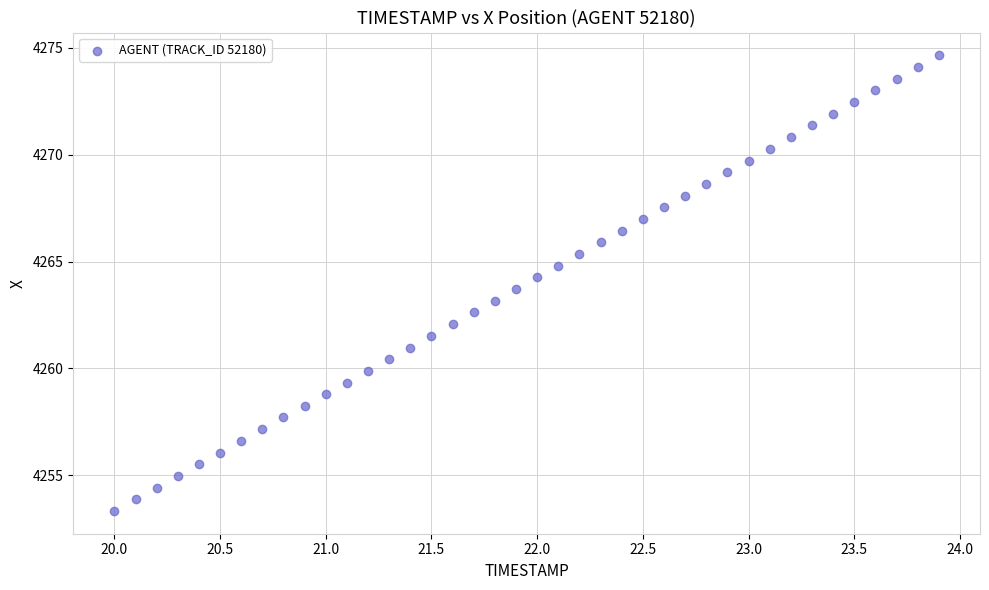

What is the range of X values (max minus min)?

3.9